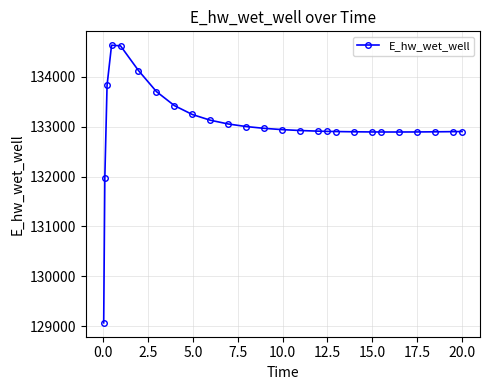

What is the minimum value shown in the chart?

129070.4